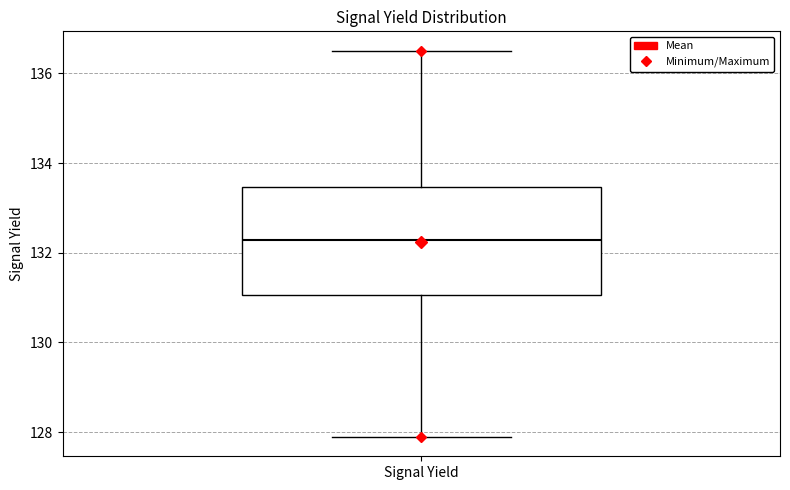

Read this box plot against the y-axis: the position of the median line, the range covered by the box, and the ends of both whiskers. The values are not printed on the chart, so give them approximately, as read against the axis.

median 132.2, box 131.0 to 133.4, whiskers 127.8 to 136.6